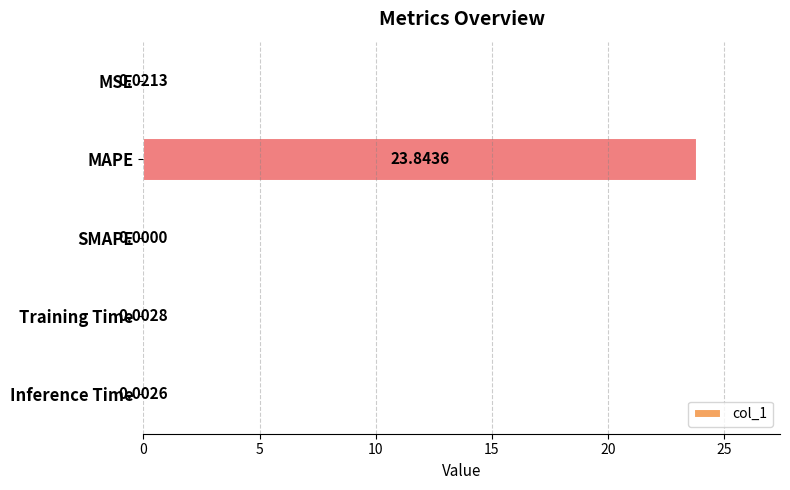

Which has a higher value, Training Time or Inference Time?

Training Time